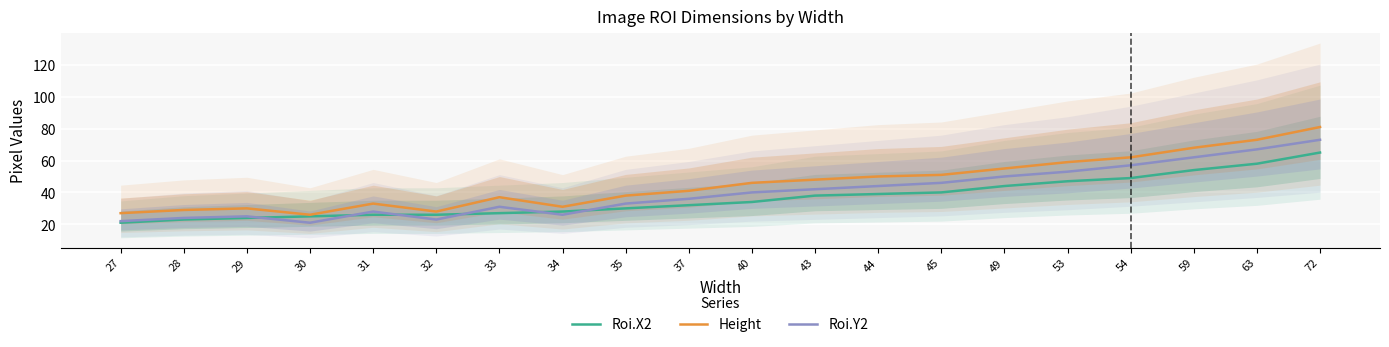

How many data points in Roi.X2 are less than 34?

10